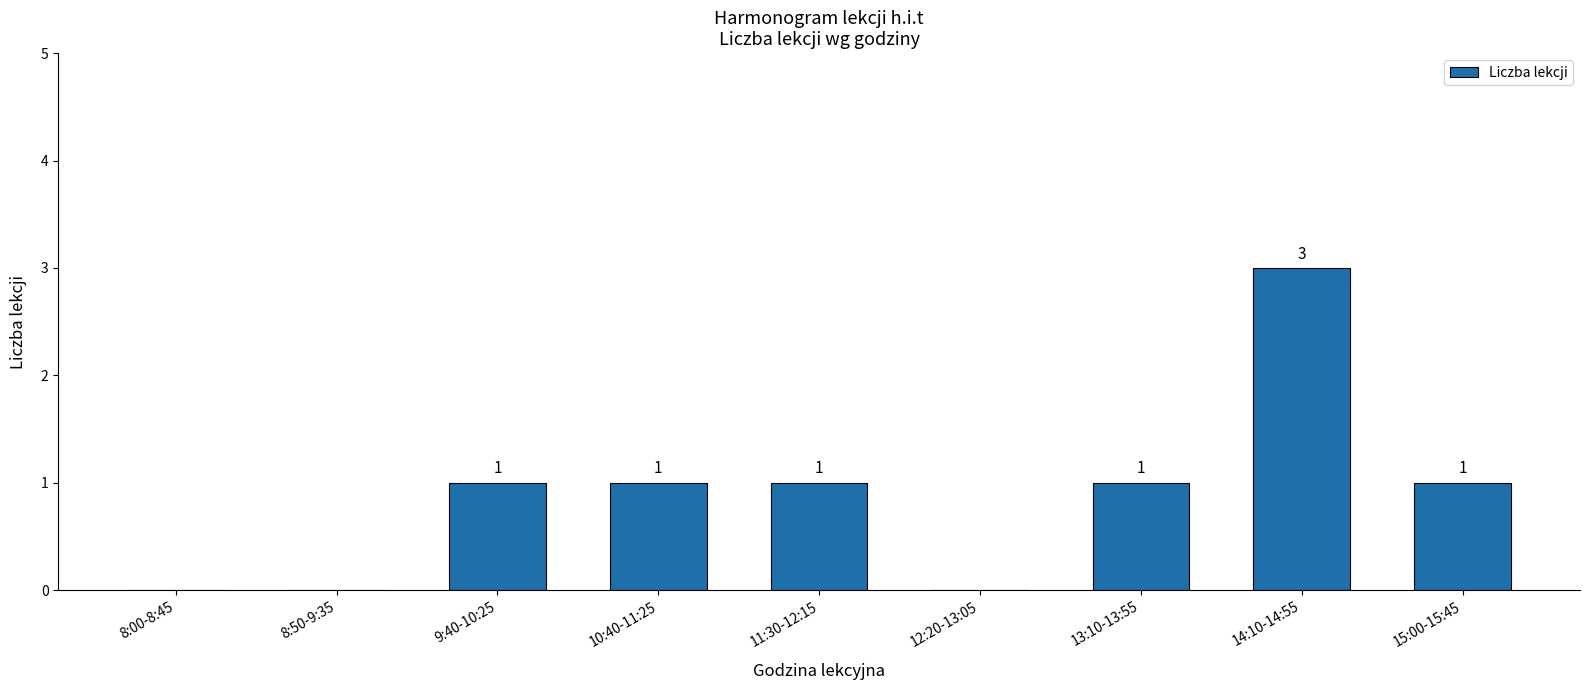

Which has a higher value, 13:10-13:55 or 8:00-8:45?

13:10-13:55